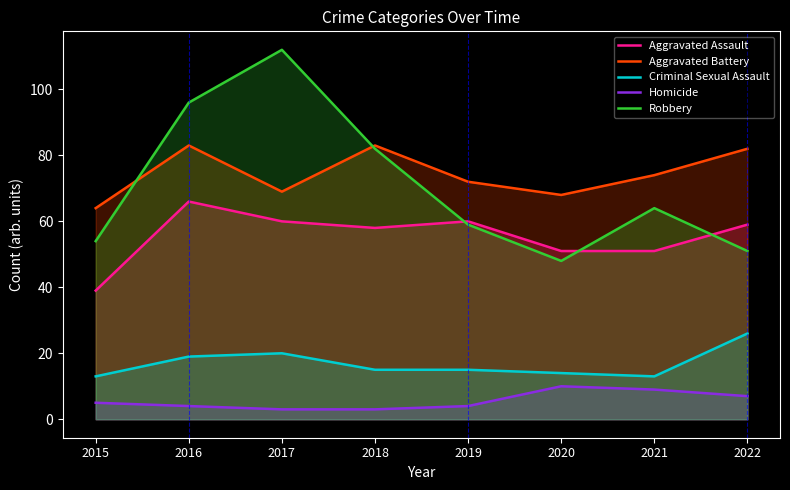

True or false: Robbery has a value of 17 at 2020.

False